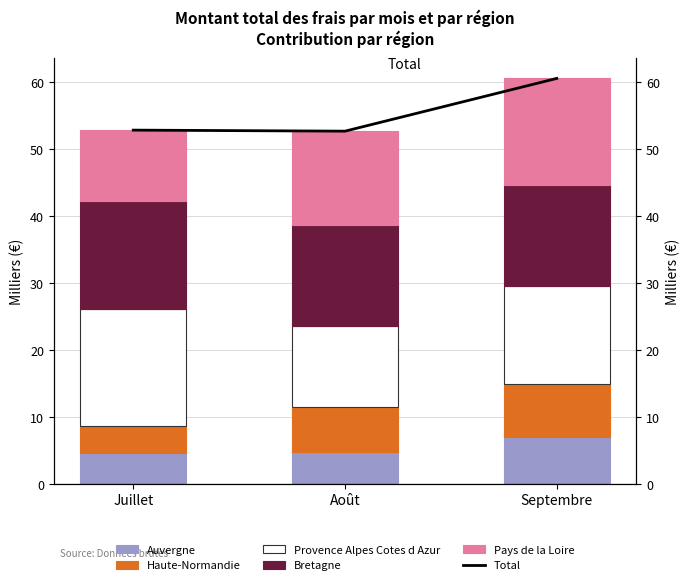

Does the chart contain stacked bars?

No